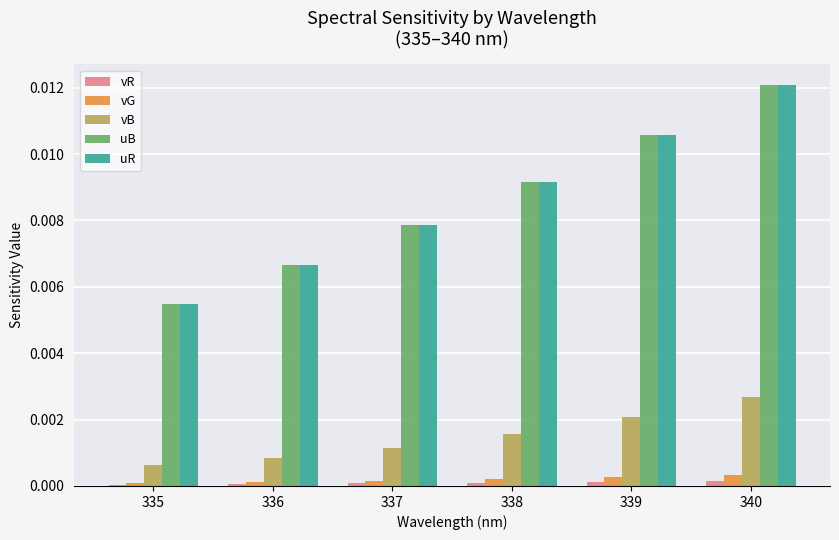

The uB series shows 0.0 at 339. True or false?

True